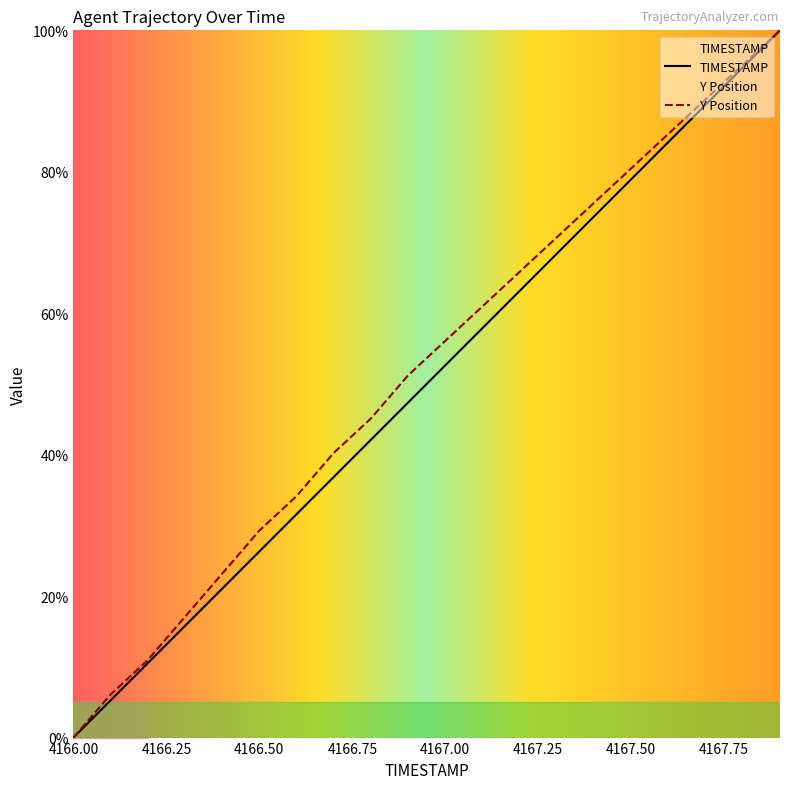

How many positive values does the TIMESTAMP series have?

19